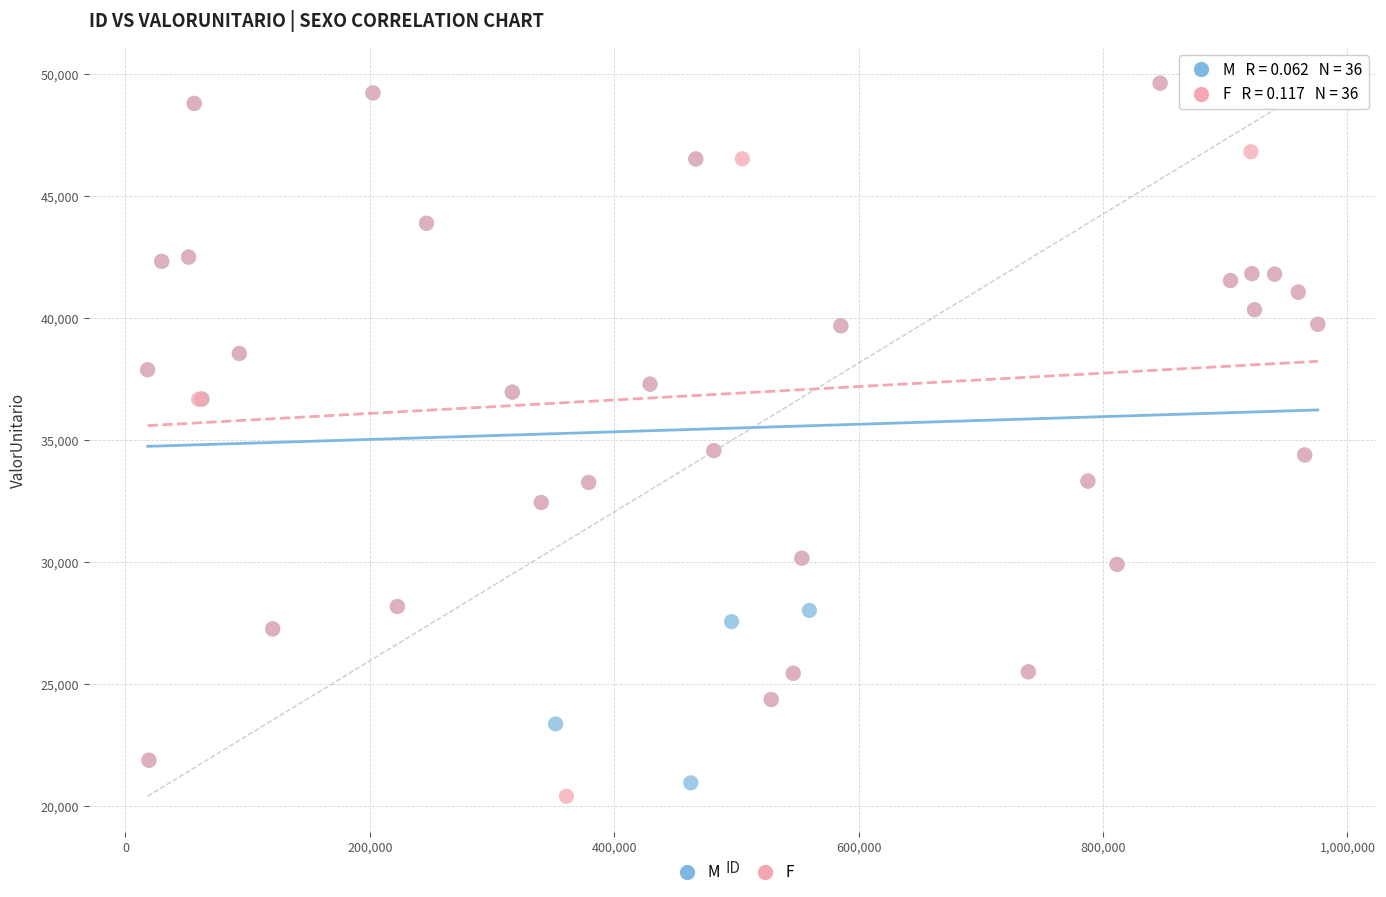

Which series reaches the minimum Y coordinate?

F